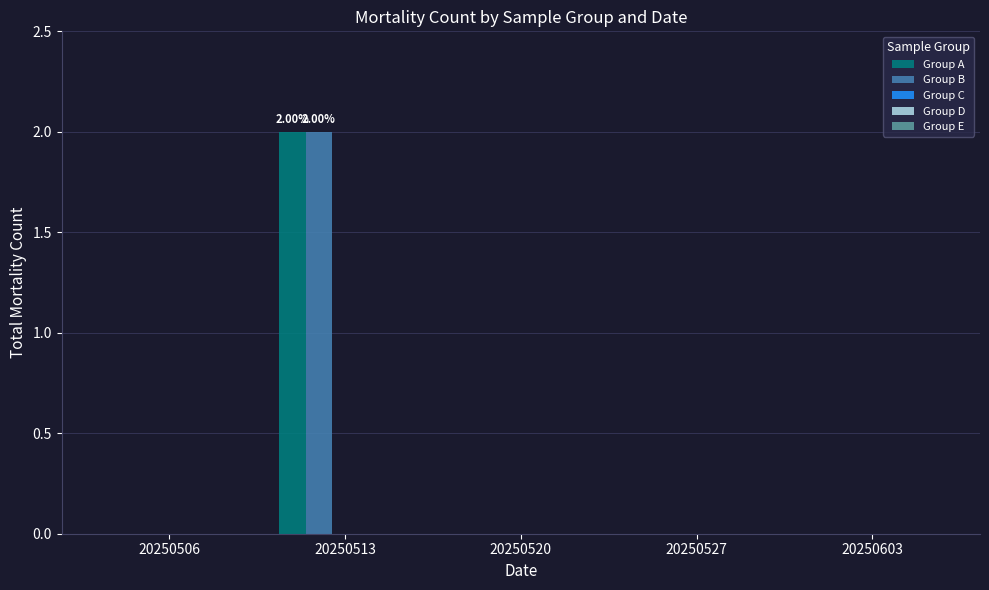

At which category is the sum across all series the highest?

20250513